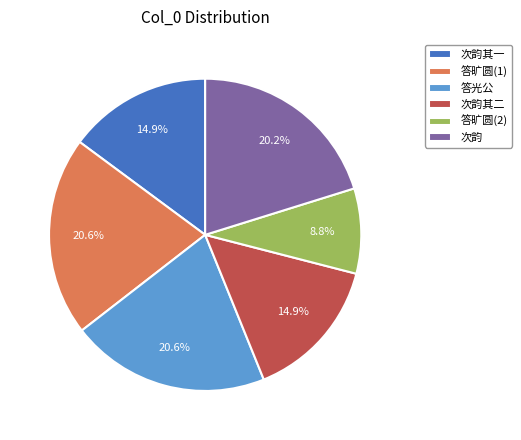

What is the total percentage of 次韵 and 次韵其二?

35.1%